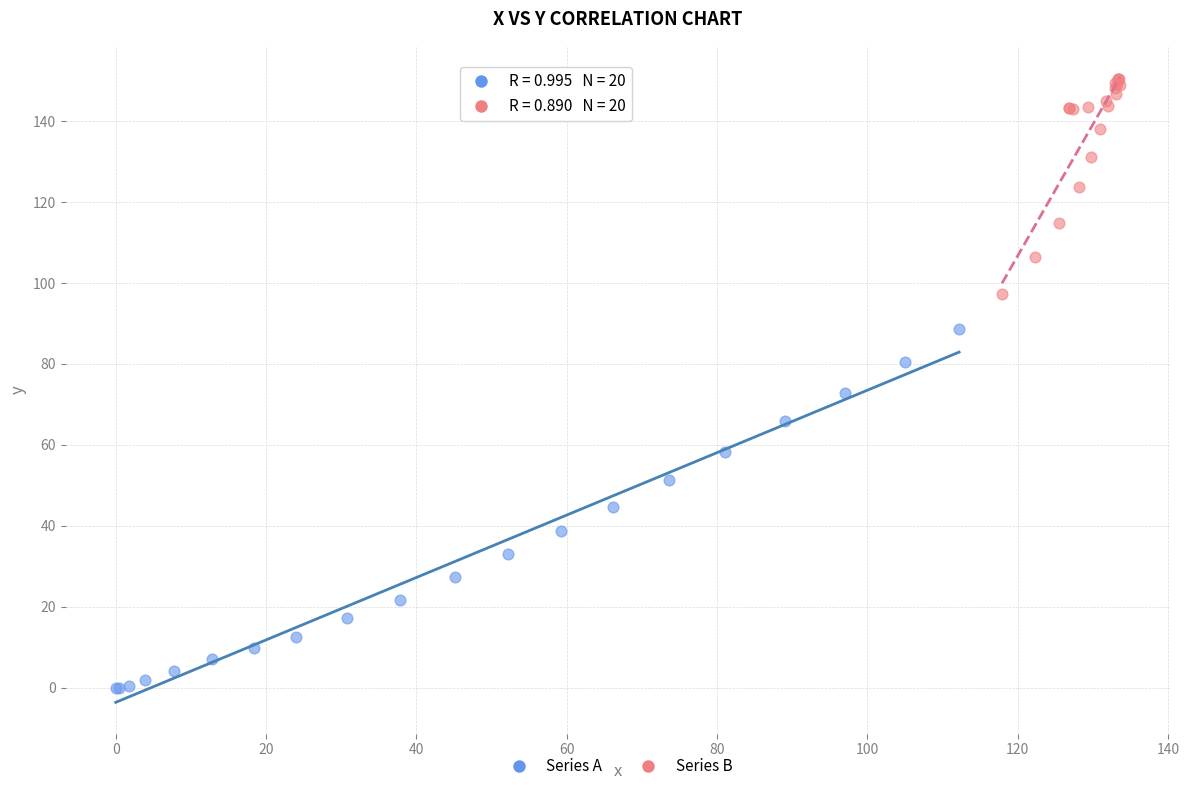

Which series contains the highest Y value?

Series B